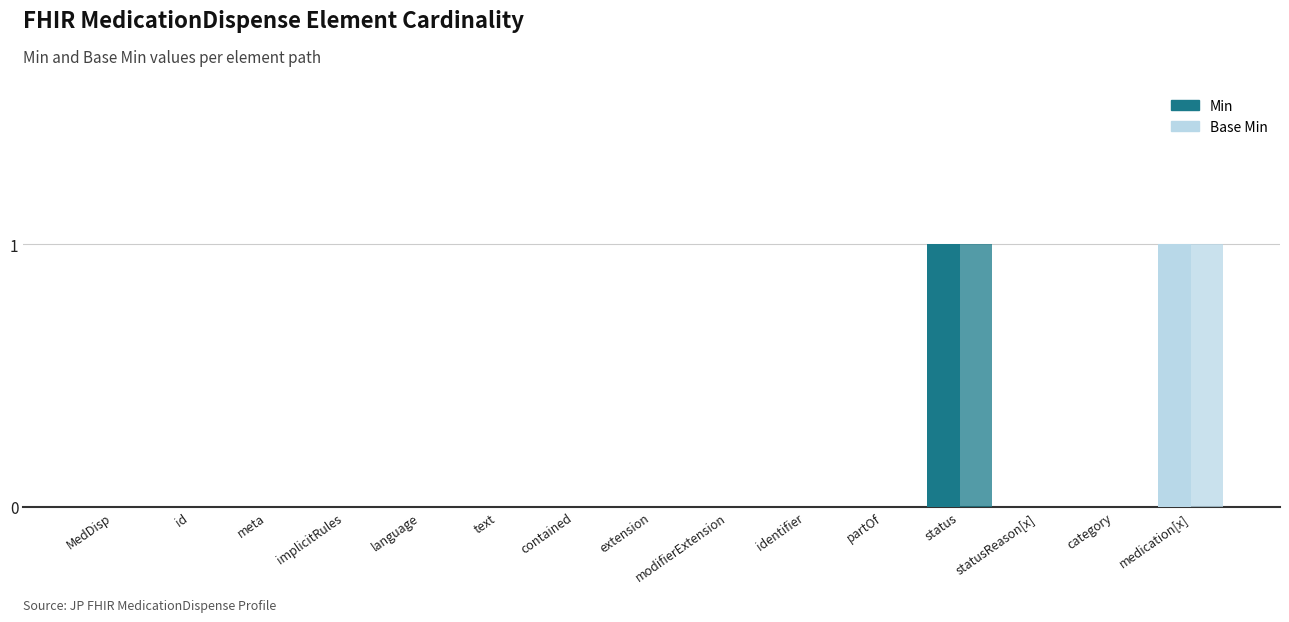

How many series are shown in this chart?

2